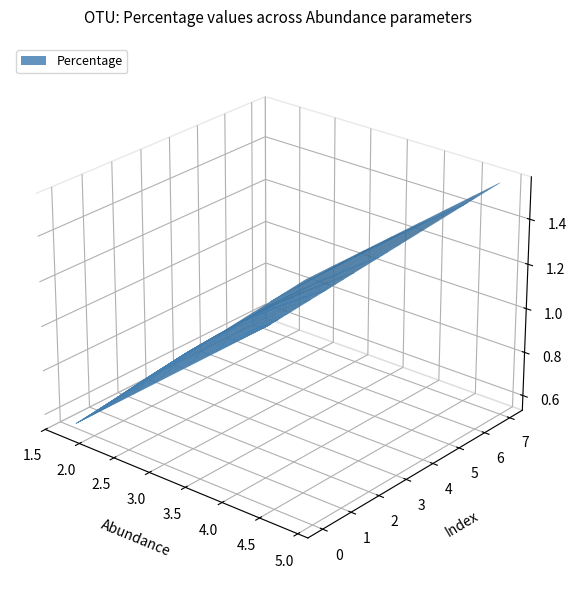

Reading left to right, list all the values displayed in this chart.

abundance: abundance=4.9	percentage=4.6	2=4.5	3=4.5	4=4.5	5=3.6	6=3.4	7=3.4	8=3.3	9=3.3	10=3.0	11=3.0	12=2.8	13=2.7	14=2.6	15=2.6	16=2.6	17=2.6	18=2.6	19=2.5	20=2.5	21=2.4	22=2.3	23=2.3	24=2.2	25=2.1	26=2.1	27=2.0	28=2.0	29=1.9	30=1.9	31=1.9	32=1.9	33=1.9	34=1.8	35=1.8	36=1.8	37=1.7	38=1.7	39=1.7
percentage: abundance=1.6	percentage=1.5	2=1.4	3=1.4	4=1.4	5=1.2	6=1.1	7=1.1	8=1.1	9=1.1	10=0.9	11=0.9	12=0.9	13=0.9	14=0.8	15=0.8	16=0.8	17=0.8	18=0.8	19=0.8	20=0.8	21=0.8	22=0.7	23=0.7	24=0.7	25=0.7	26=0.7	27=0.6	28=0.6	29=0.6	30=0.6	31=0.6	32=0.6	33=0.6	34=0.6	35=0.6	36=0.6	37=0.6	38=0.6	39=0.6